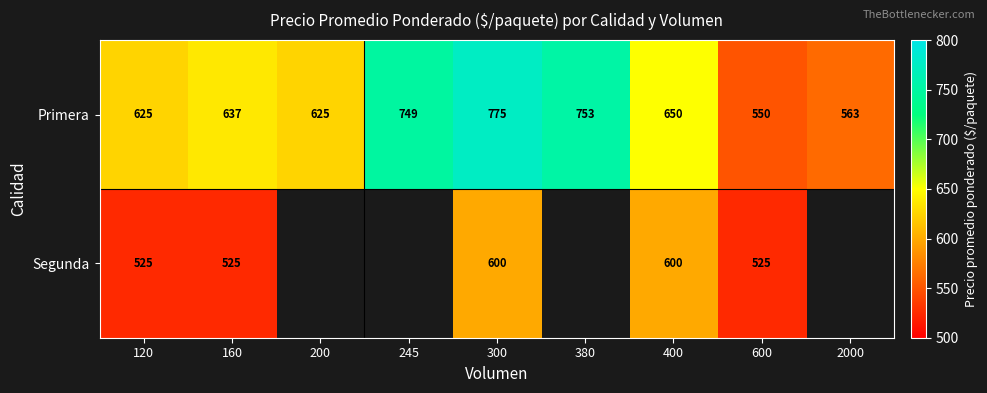

At which label does Primera reach its peak?

300